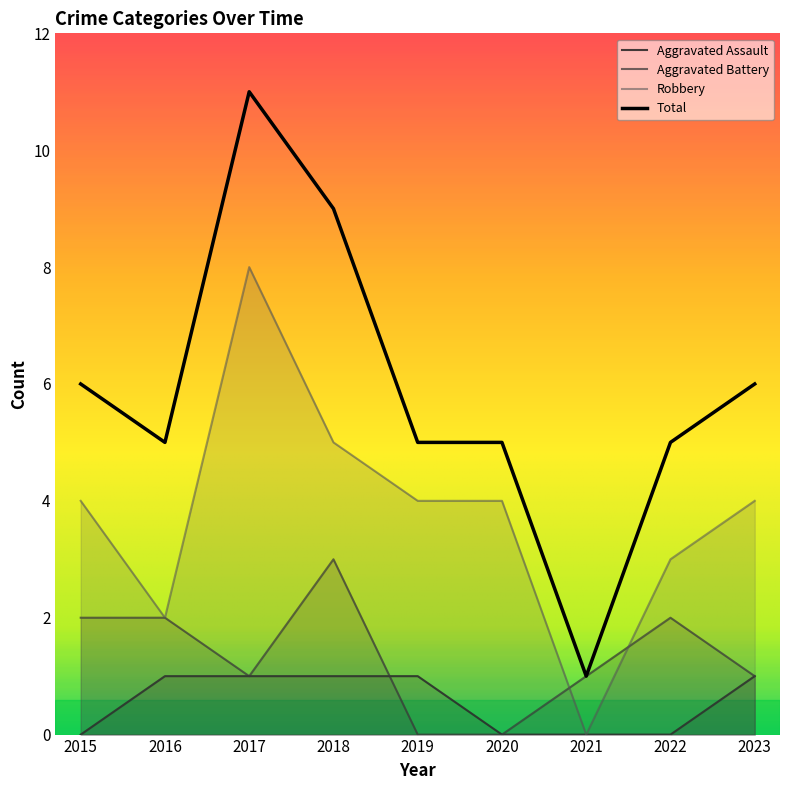

Reading left to right, transcribe all the data shown in this chart.

Aggravated Assault: 2015=0	2016=1	2017=1	2018=1	2019=1	2020=0	2021=0	2022=0	2023=1
Aggravated Battery: 2015=2	2016=2	2017=1	2018=3	2019=0	2020=0	2021=1	2022=2	2023=1
Robbery: 2015=4	2016=2	2017=8	2018=5	2019=4	2020=4	2021=0	2022=3	2023=4
Total: 2015=6	2016=5	2017=11	2018=9	2019=5	2020=5	2021=1	2022=5	2023=6